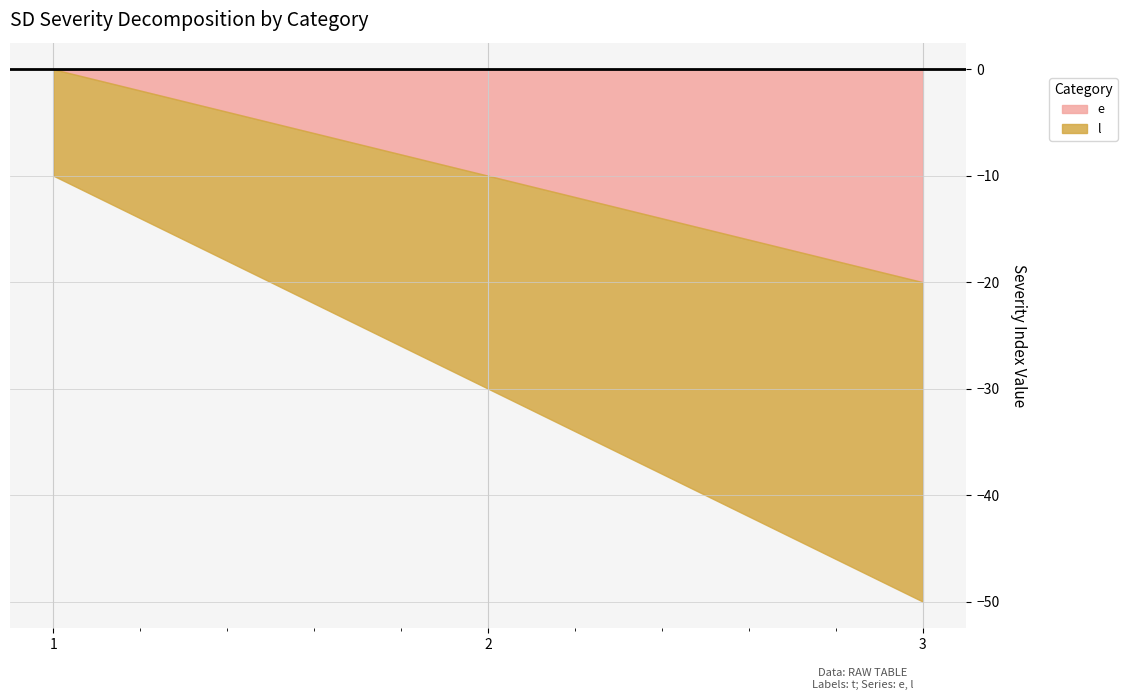

List the labels in order of l value, smallest first.

1, 2, 3